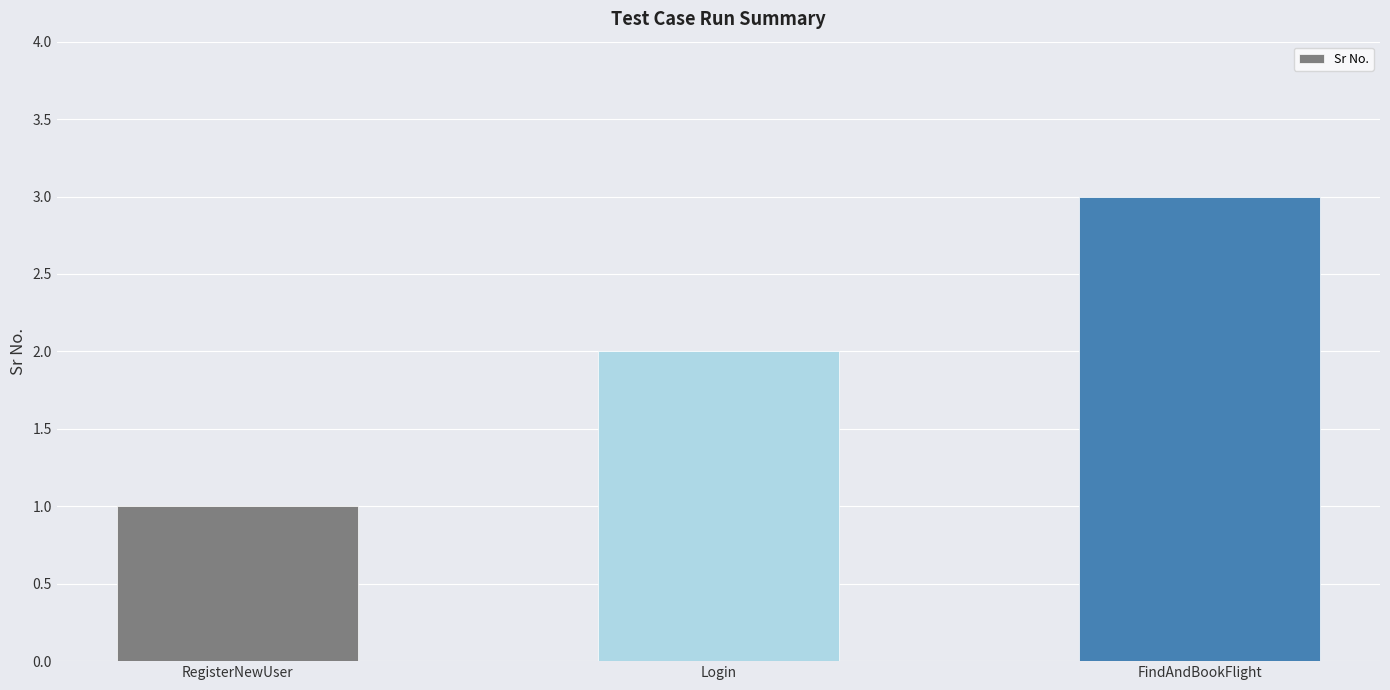

What value does the data have at RegisterNewUser?

1